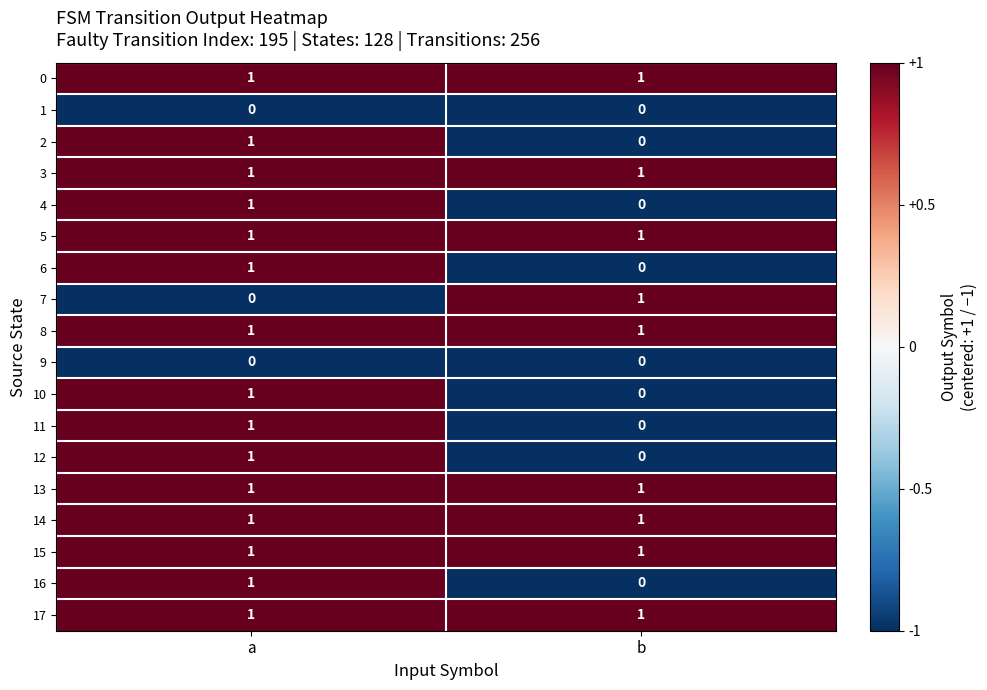

At how many categories does at least one series exceed 0?

2